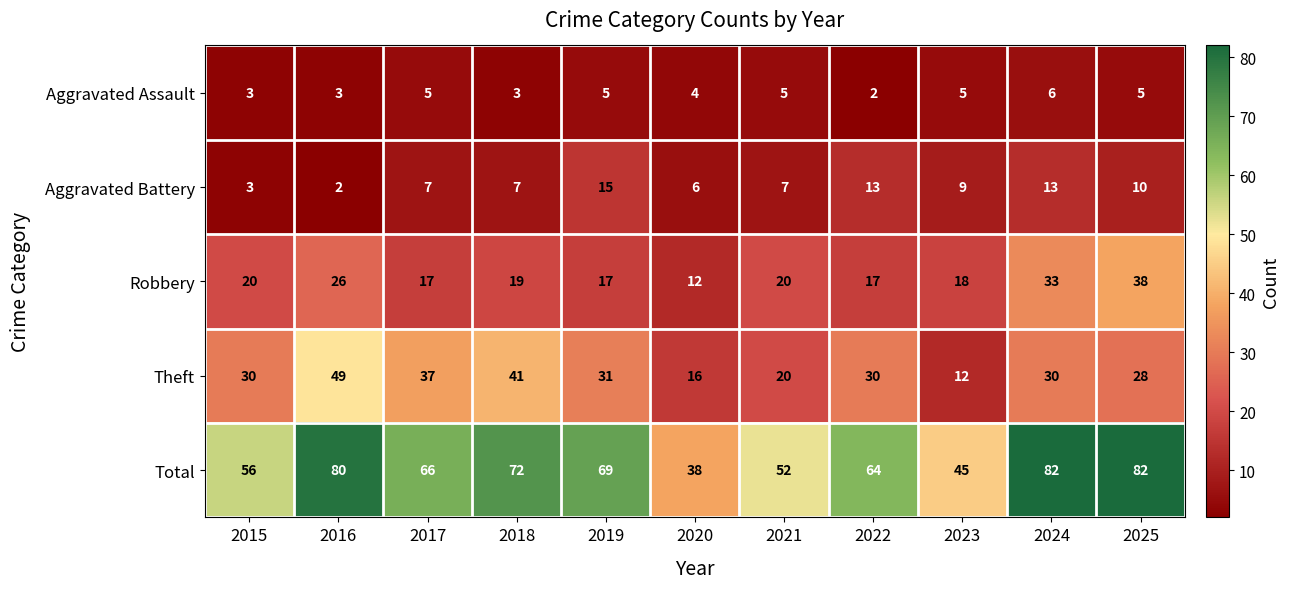

How many series are shown in this chart?

5